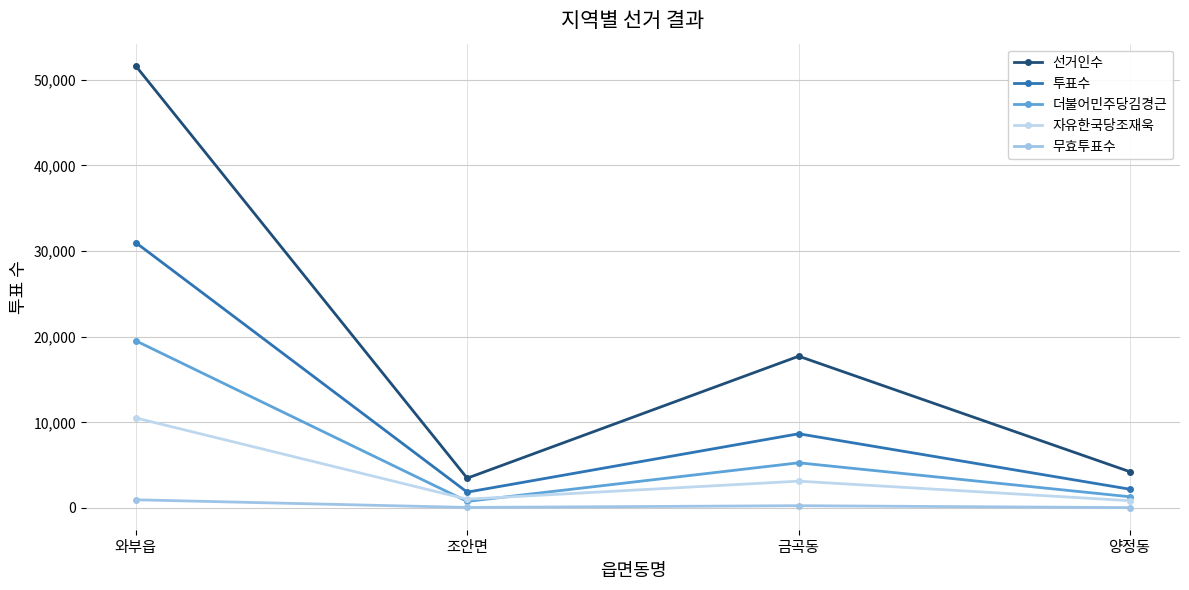

Which series has the widest spread of values?

선거인수